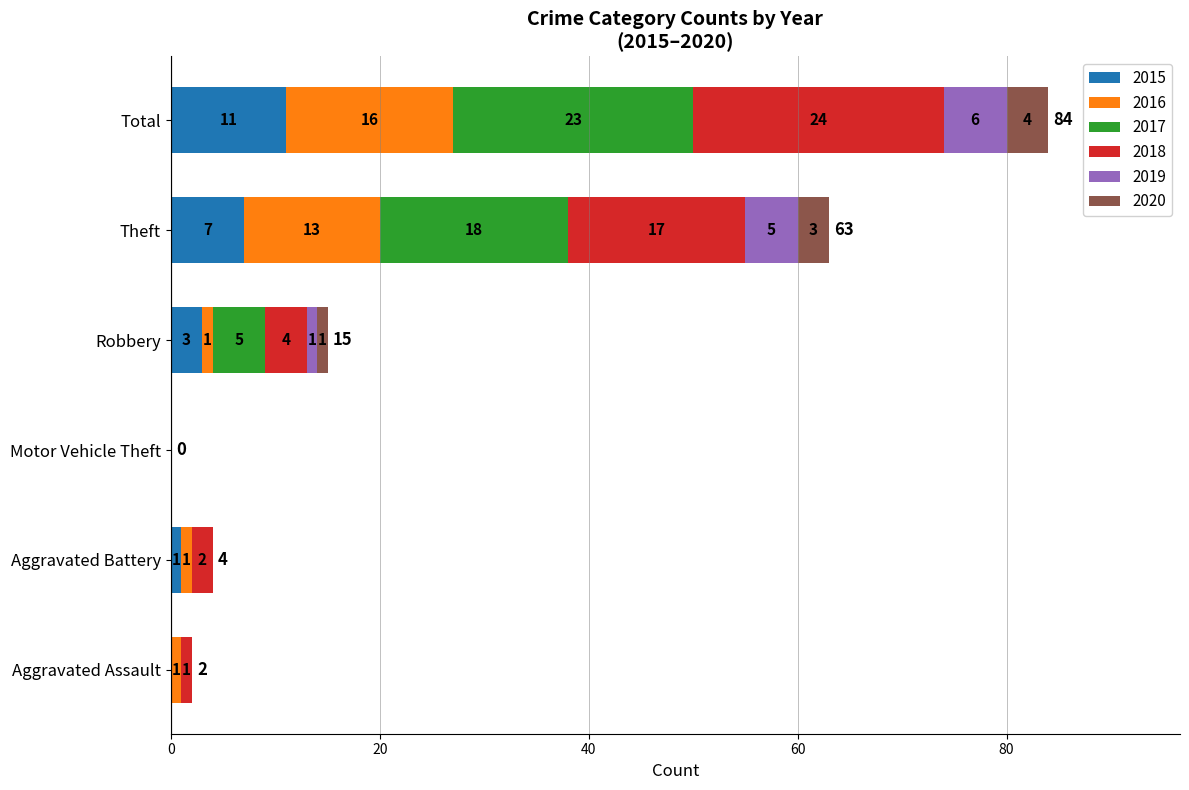

At which label does 2015 reach its peak?

Total